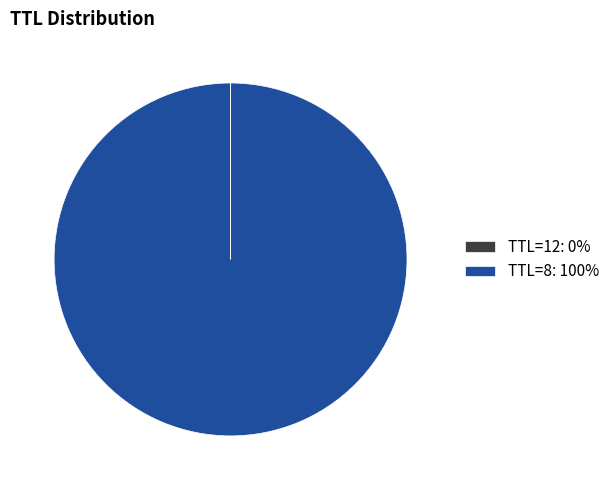

Which slice is the largest?

TTL=8: 100%